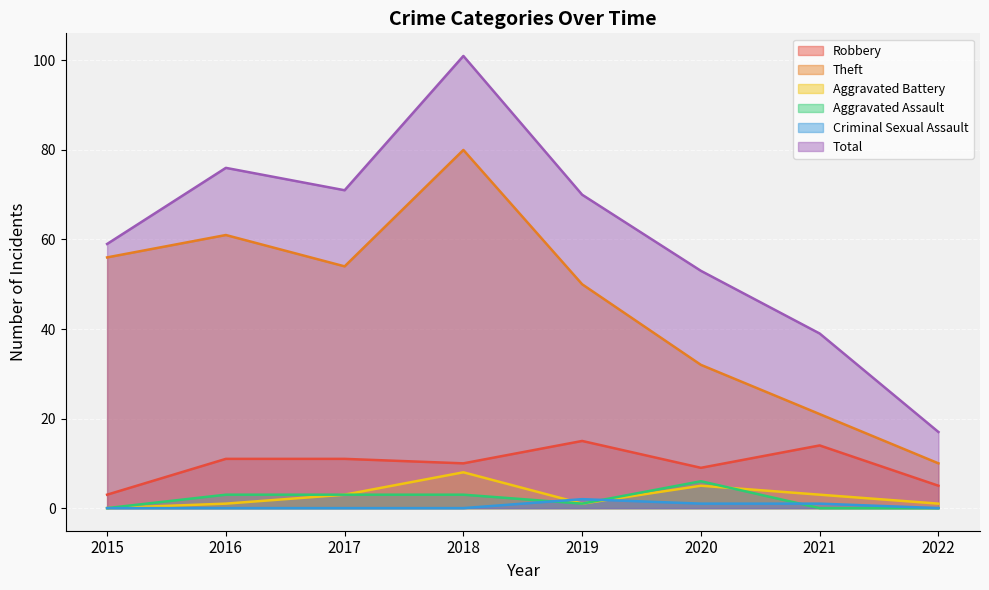

Which series has the largest total across all categories?

Total